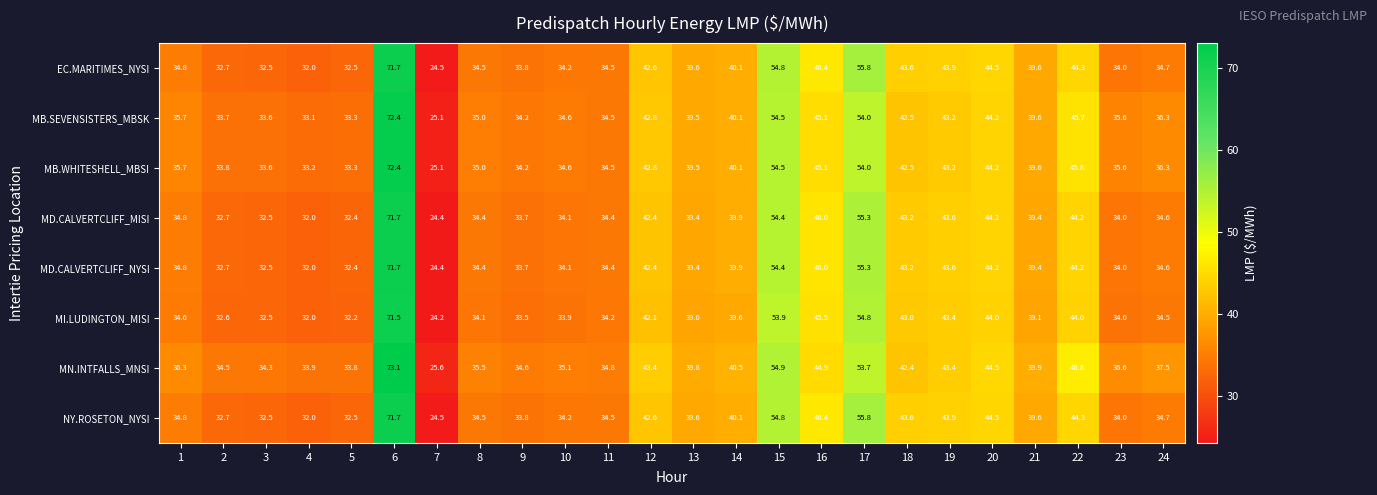

Where does the MN.INTFALLS_MNSI series first go above 39?

6